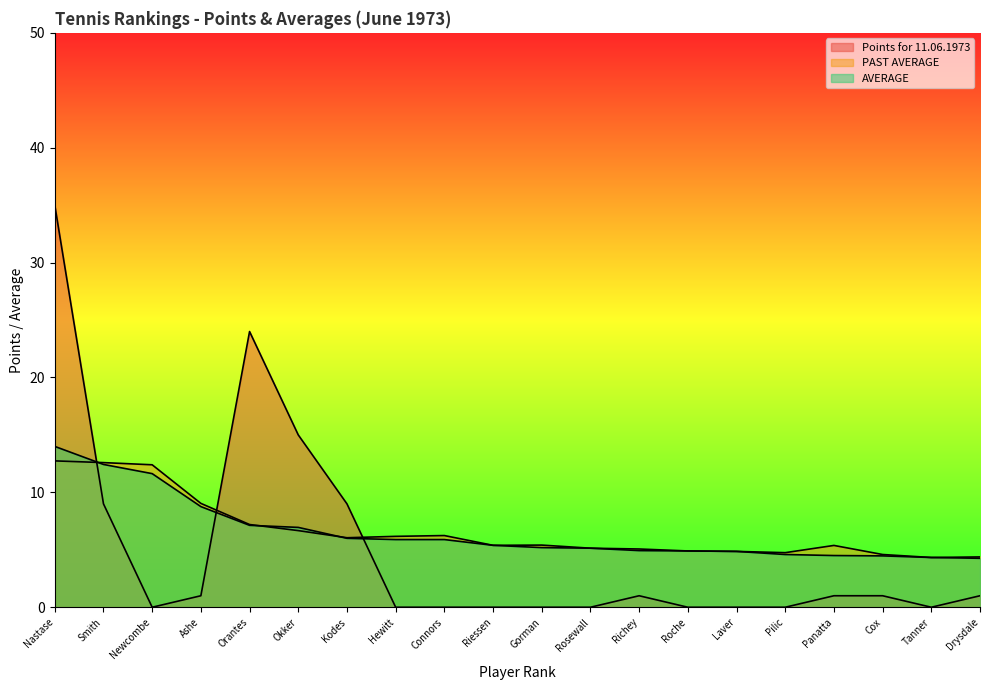

Rank the series by their maximum value, from highest to lowest.

Points for 11.06.1973, AVERAGE, PAST AVERAGE